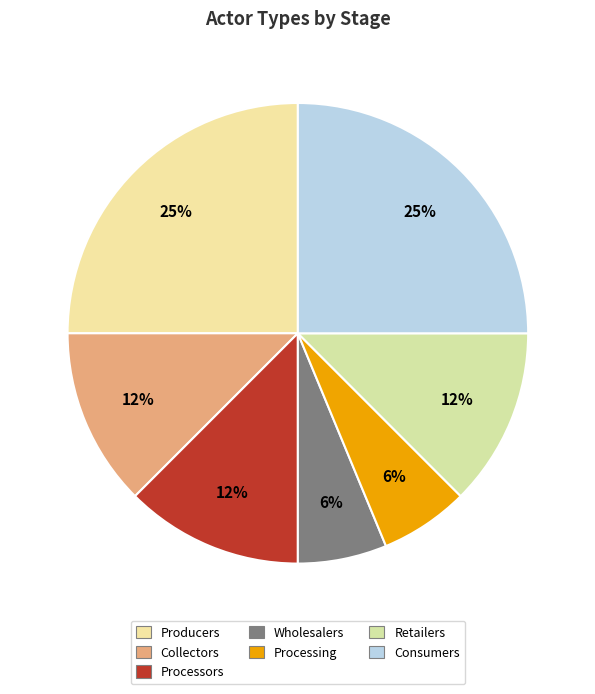

Is it true that Retailers is 30% of the pie?

False